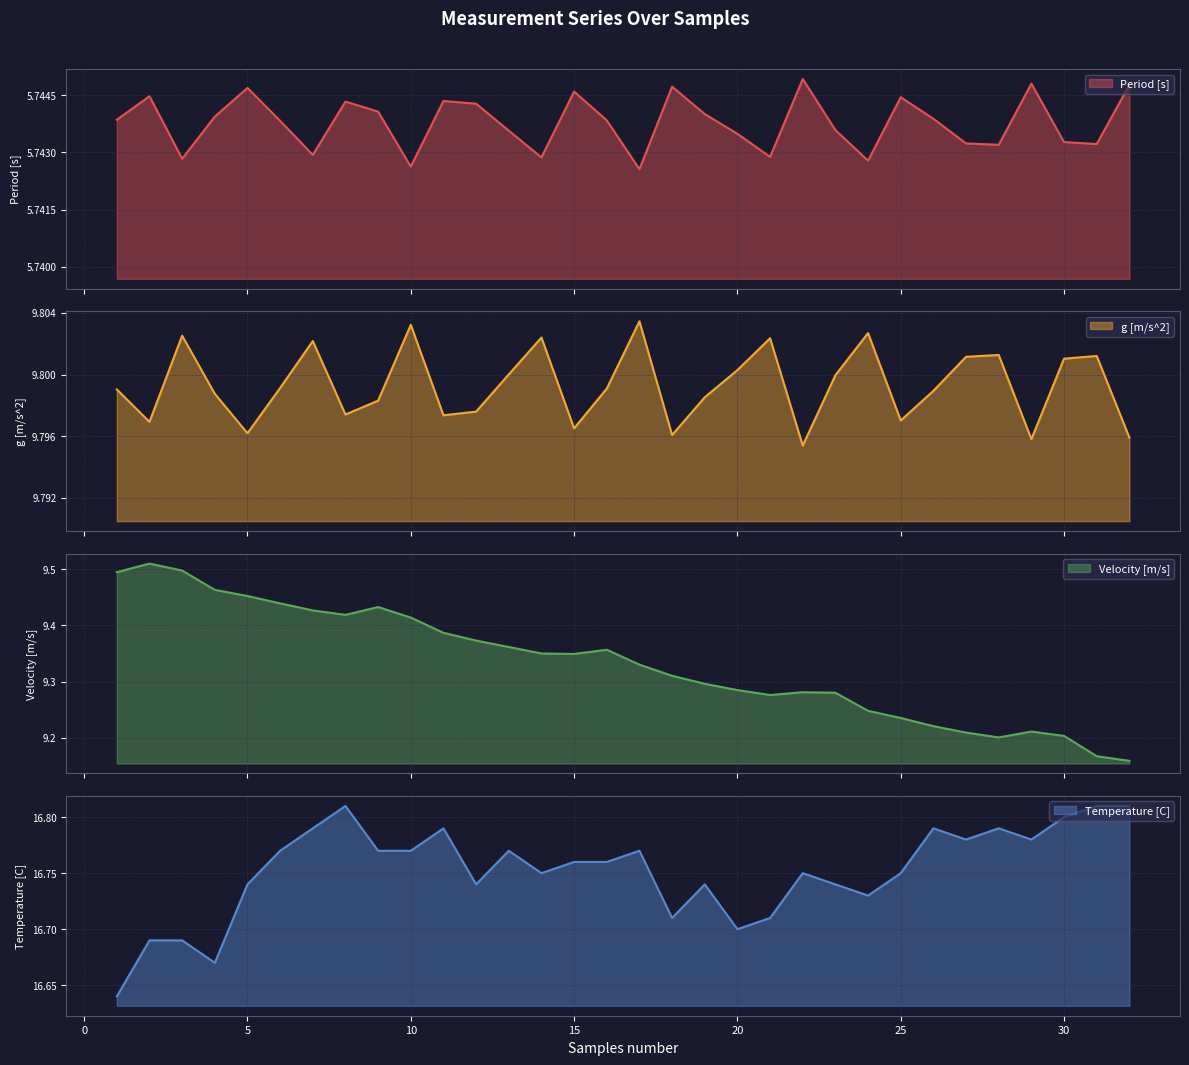

Which label corresponds to the largest value in the chart?

8